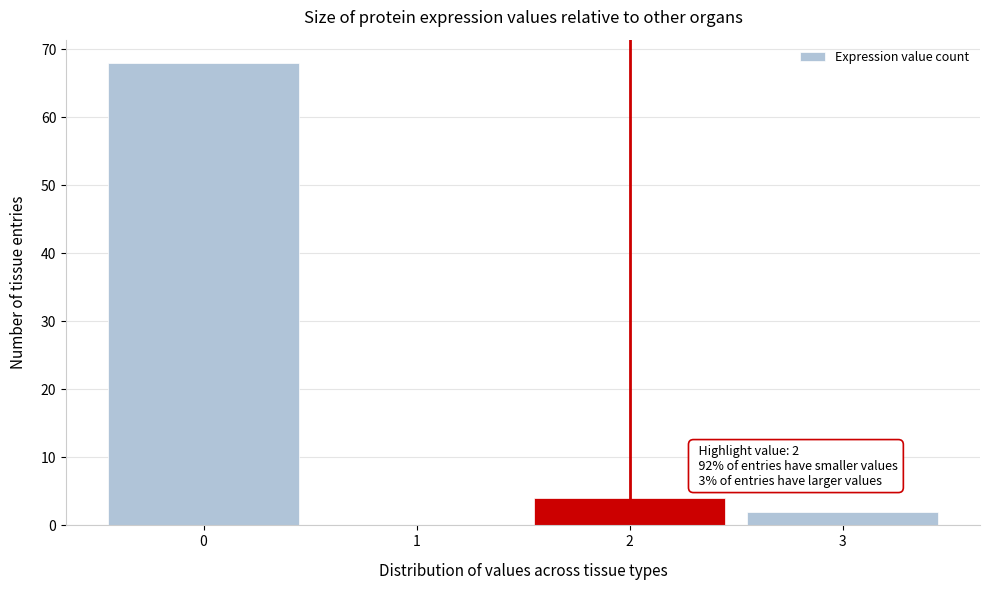

Which range on the x-axis has the tallest bar?

-0.5 to 0.5